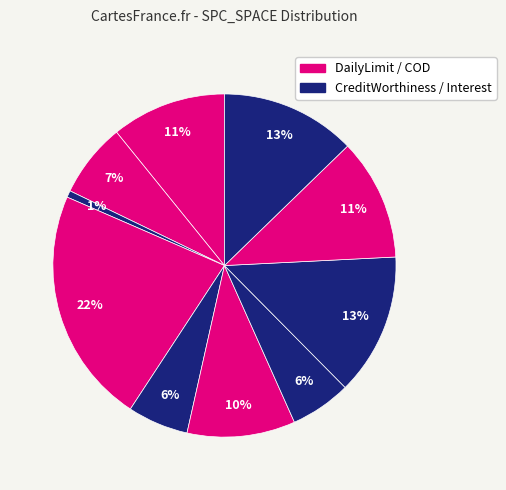

Count the number of slices in the pie.

10